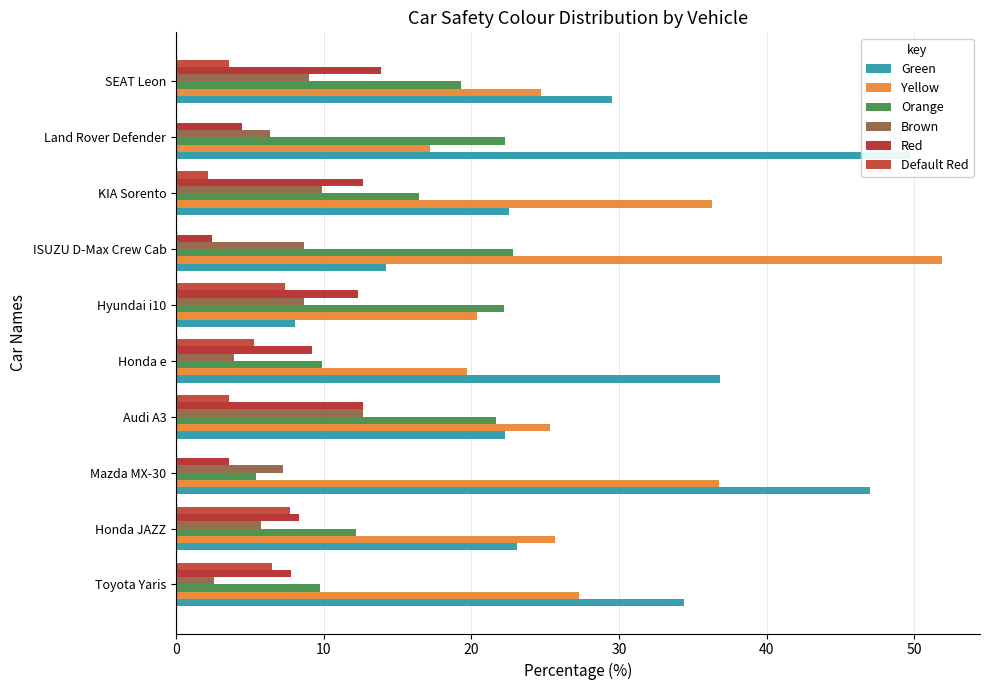

Is the value of Brown at Audi A3 greater than the value of Default Red at Mazda MX-30?

Yes